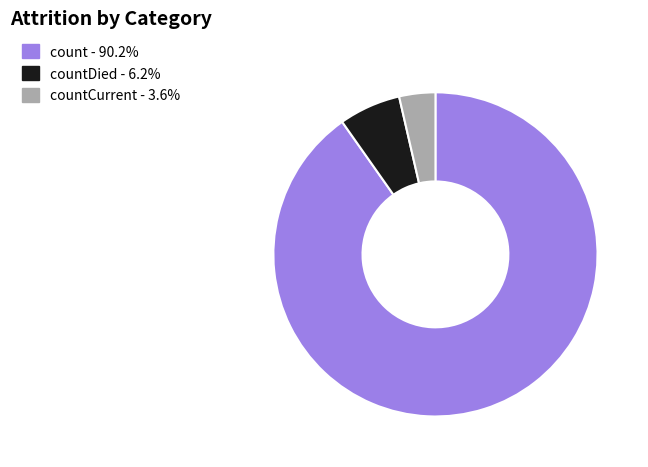

How many slices are in this pie chart?

3